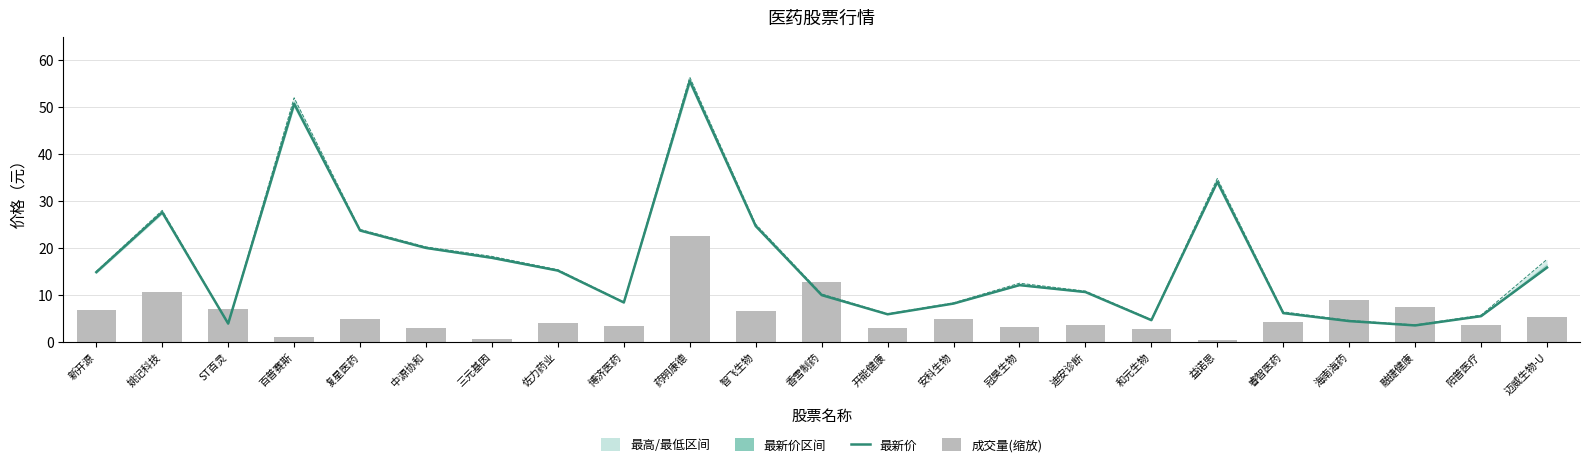

At which category is the sum across all series the highest?

药明康德